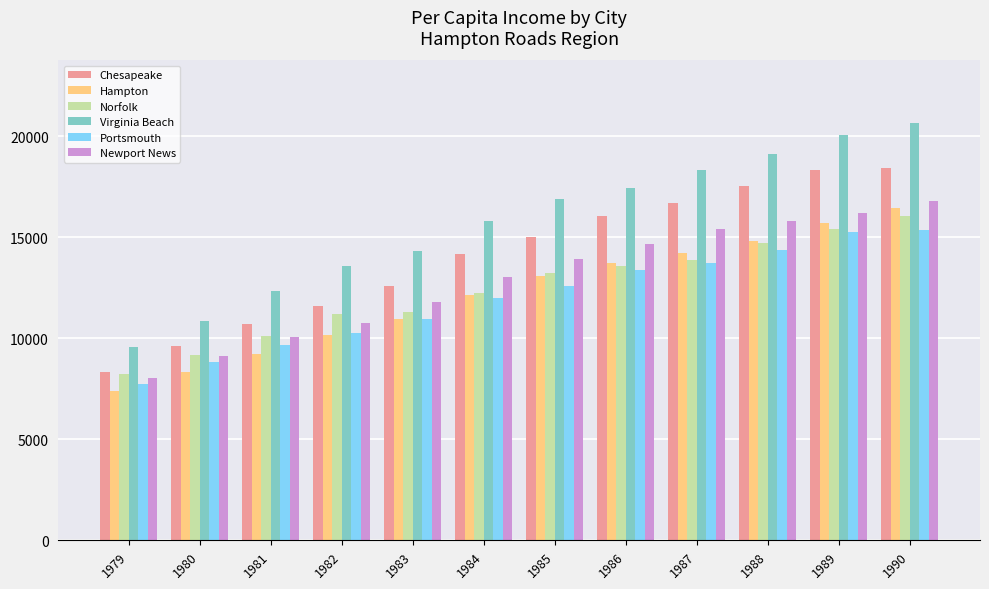

Count the number of data series in this chart.

6